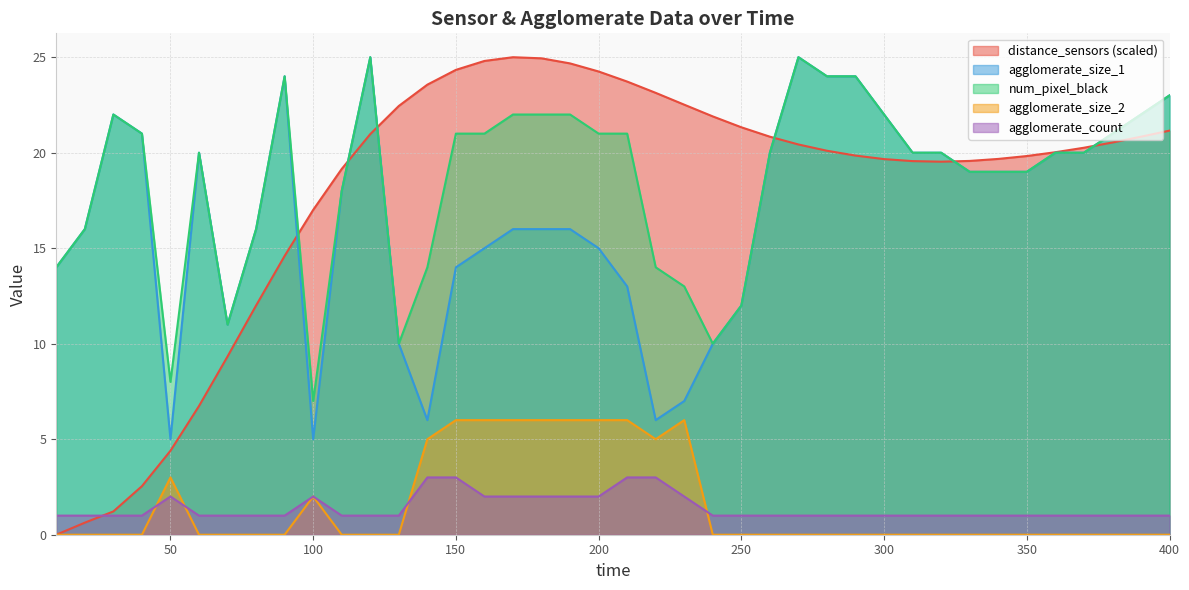

Where does the num_pixel_black series first go above 20?

30